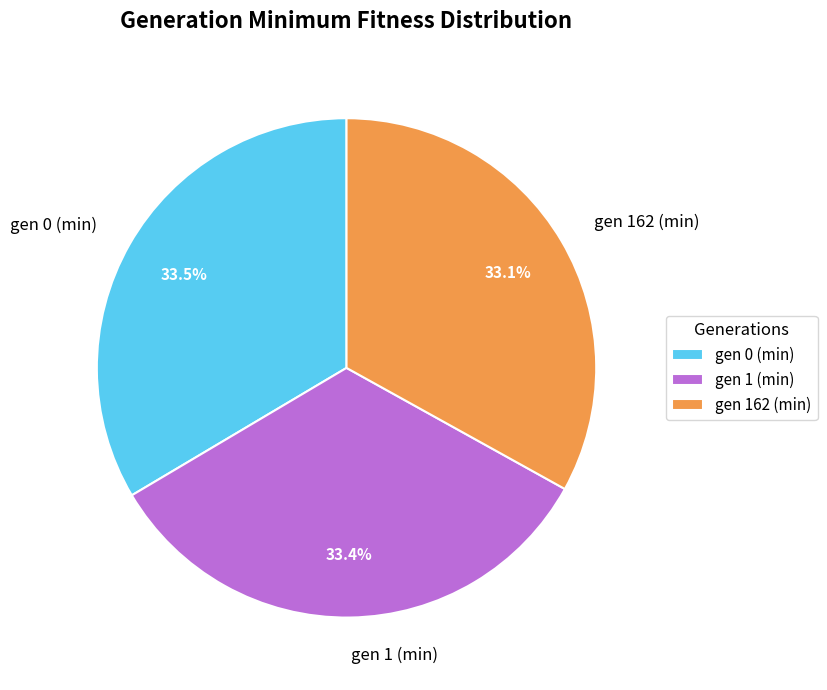

What percentage do gen 0 (min) and gen 162 (min) together represent?

66.6%